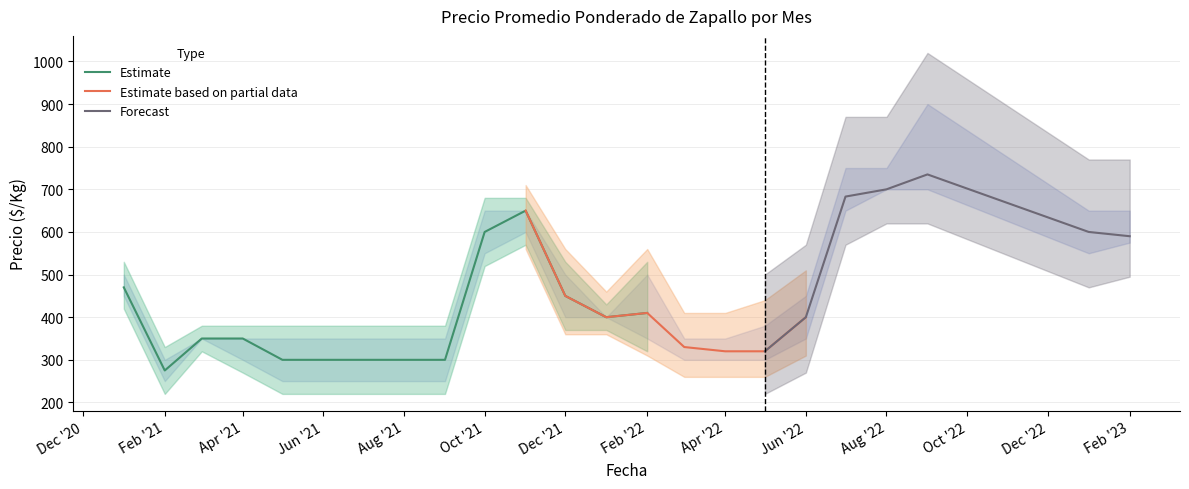

True or false: Precio máximo and Precio mínimo intersect in this chart.

False